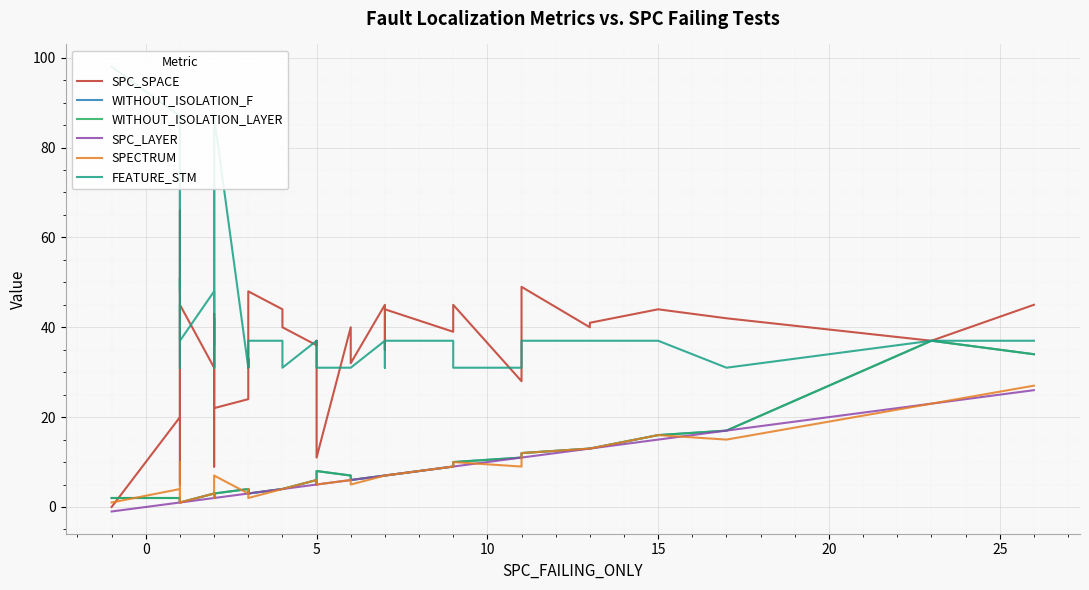

What is the average value of the WITHOUT_ISOLATION_LAYER series?

7